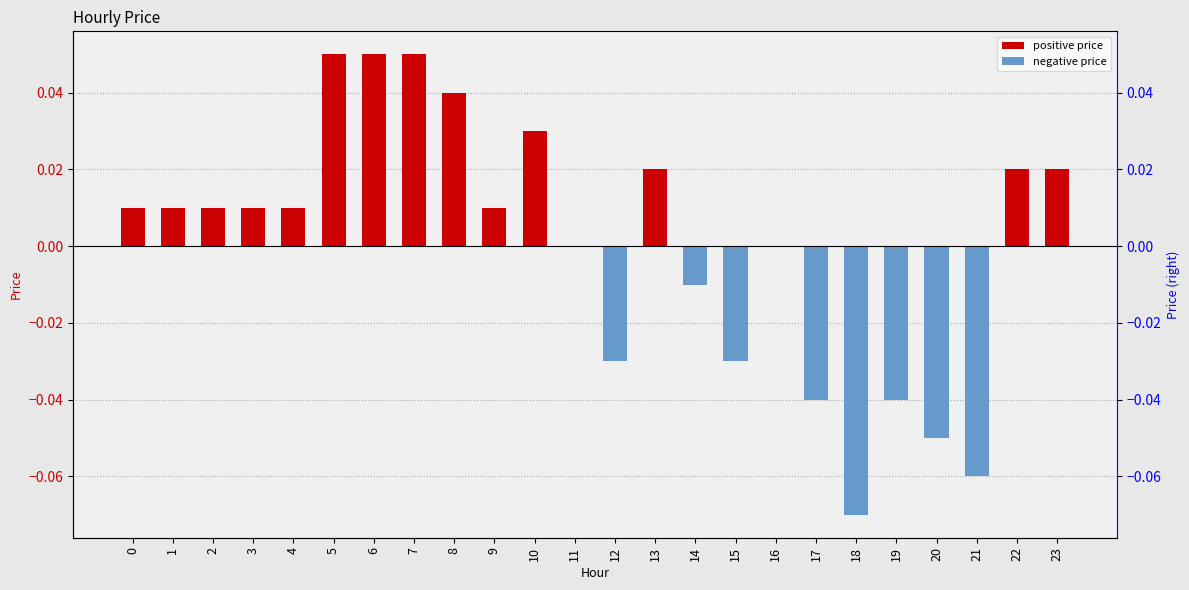

Reading right to left, list all the values displayed in this chart.

23=0.0	22=0.0	21=-0.1	20=-0.1	19=-0.0	18=-0.1	17=-0.0	16=0.0	15=-0.0	14=-0.0	13=0.0	12=-0.0	11=0.0	10=0.0	9=0.0	8=0.0	7=0.1	6=0.1	5=0.1	4=0.0	3=0.0	2=0.0	1=0.0	0=0.0